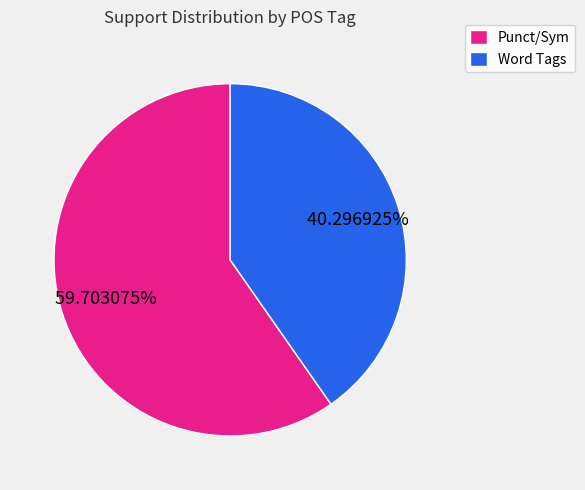

Between Word Tags and Punct/Sym, which is larger?

Punct/Sym